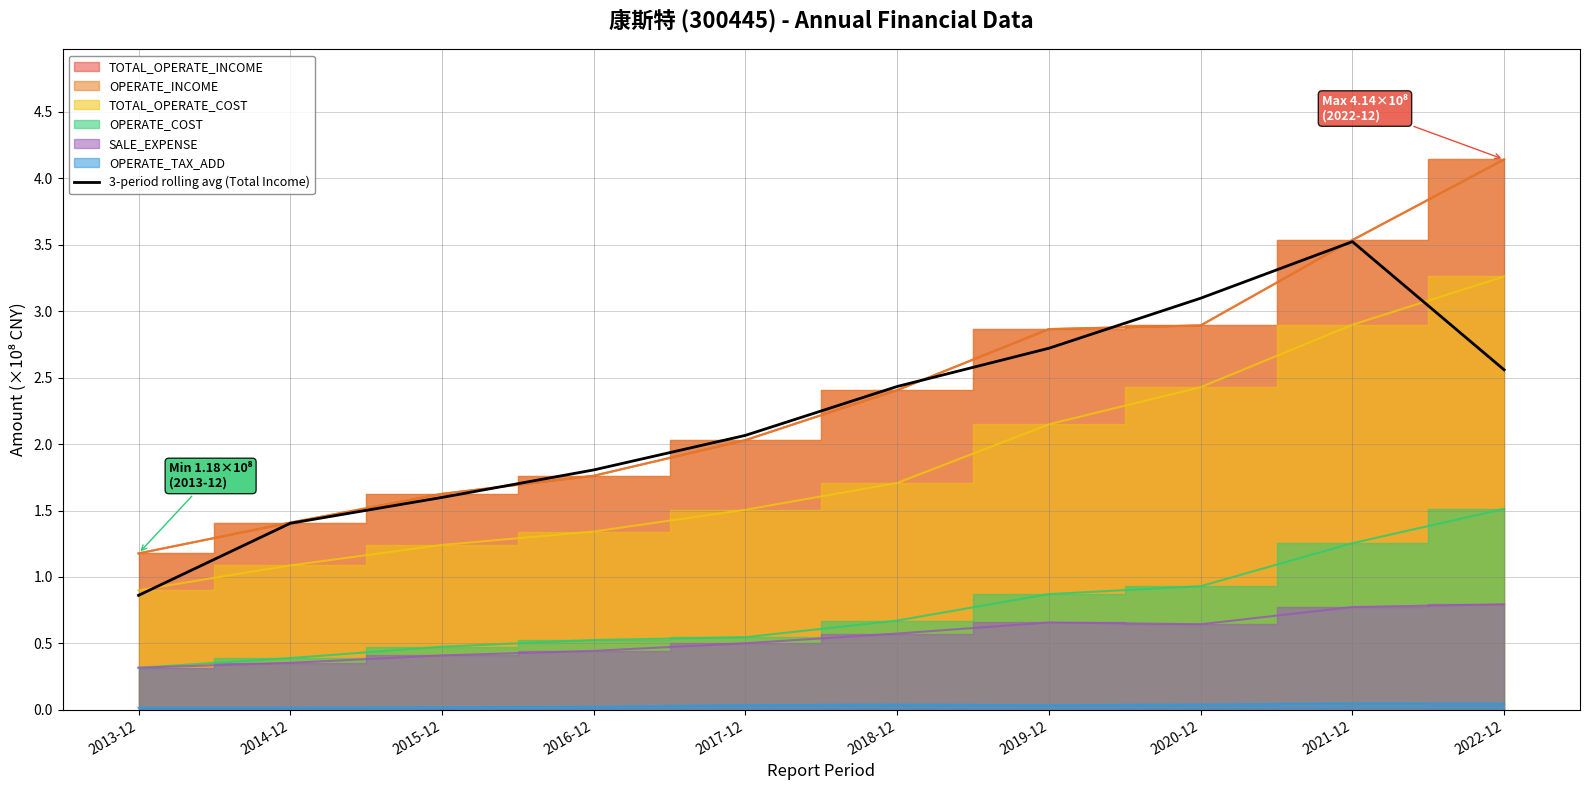

How many categories are shown in the chart?

10